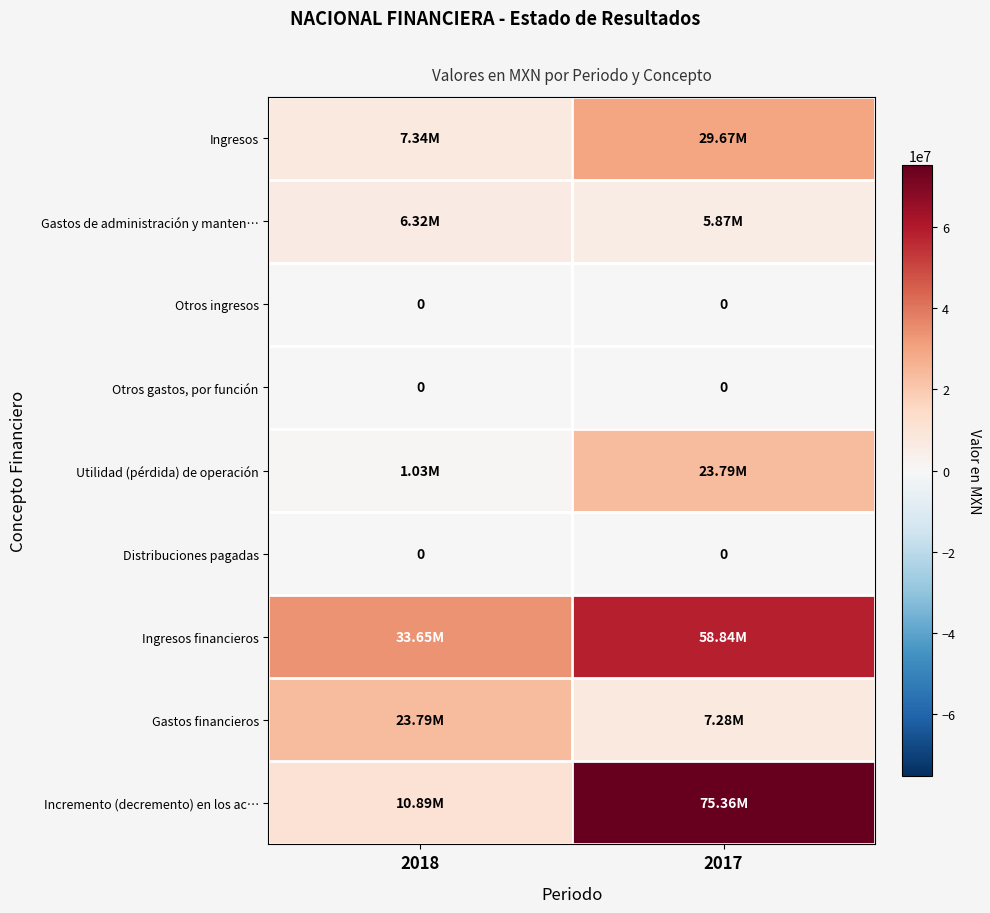

Which category has the highest value across all series?

2017